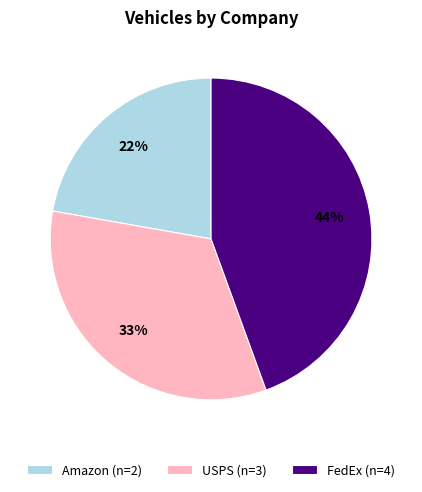

To the nearest percent, what is the difference between the USPS and Amazon slice percentages?

11%